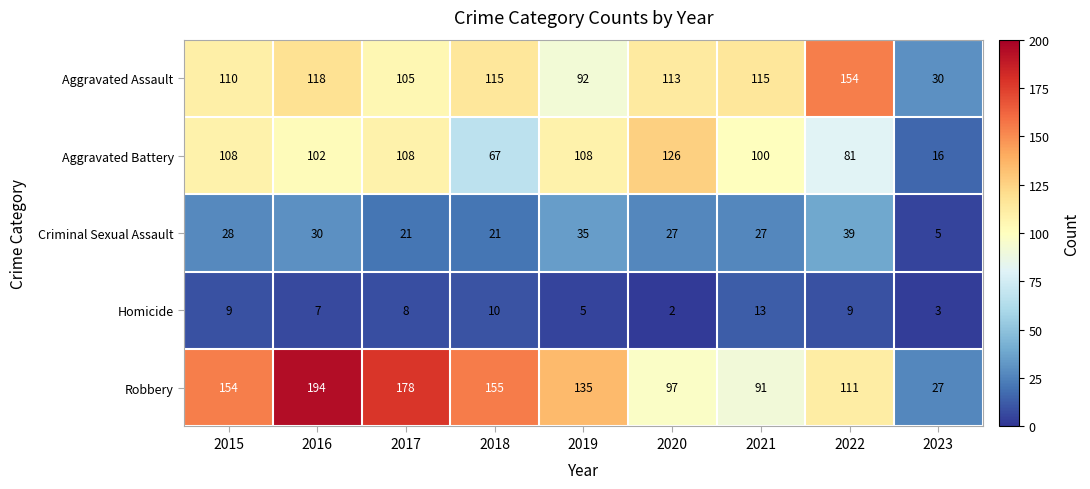

The Aggravated Battery series shows 102 at 2016. True or false?

True